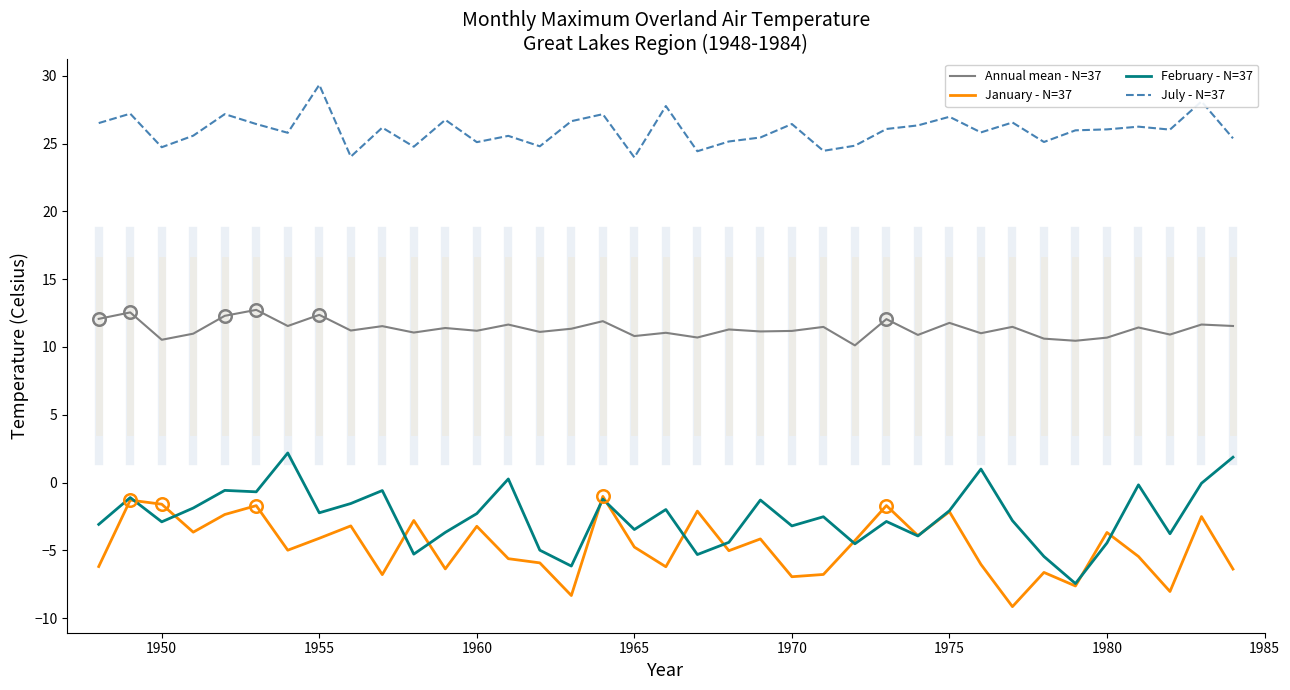

Which series has the largest total across all categories?

July - N=37